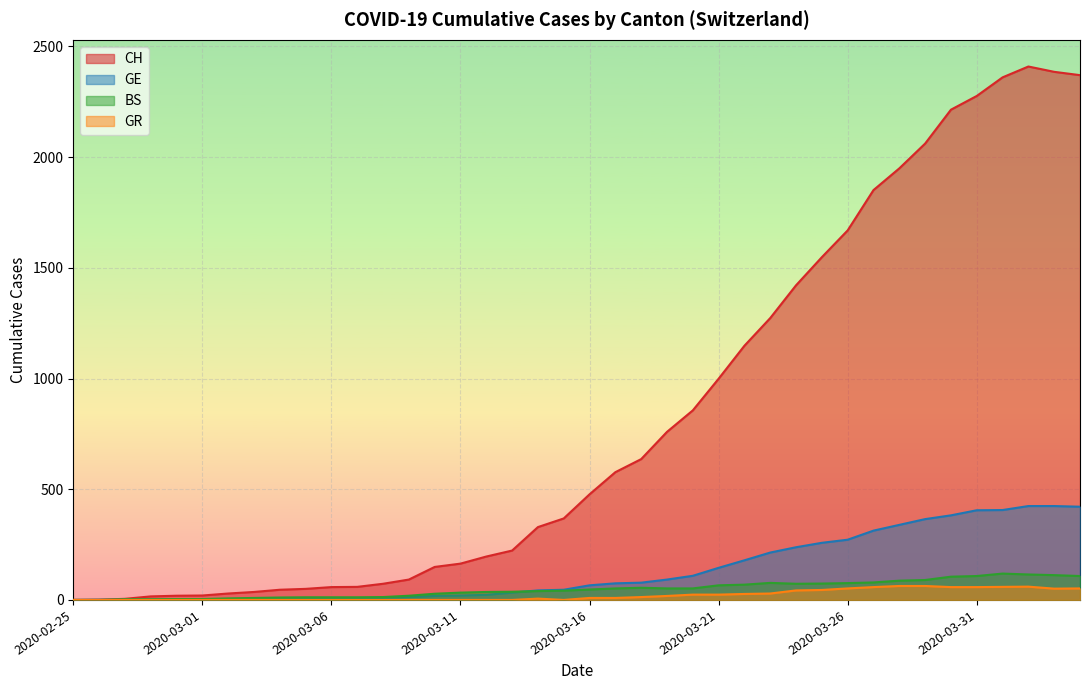

Rank the series at 2020-03-03 from lowest to highest value.

GR, GE, BS, CH